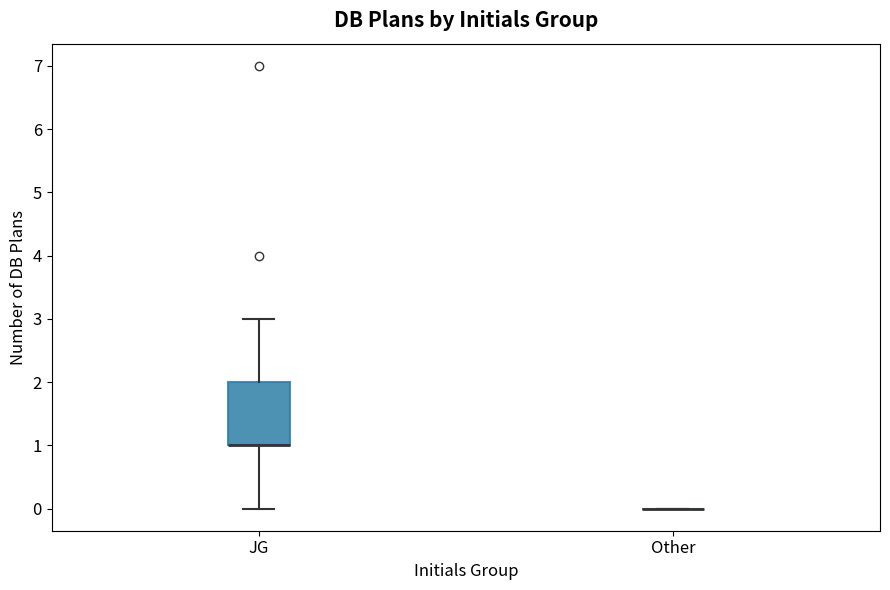

Reading left to right, transcribe this box plot: for each box, give where its median line is, the range the box spans, and where its two whiskers end, as read against the y-axis. The values are not printed on the chart, so give them approximately, as read against the axis.

JG: median 1 (drawn on the box's lower edge), box 1 to 2, whiskers 0 to 3
Other: box collapsed to a line at 0, whiskers 0 to 0